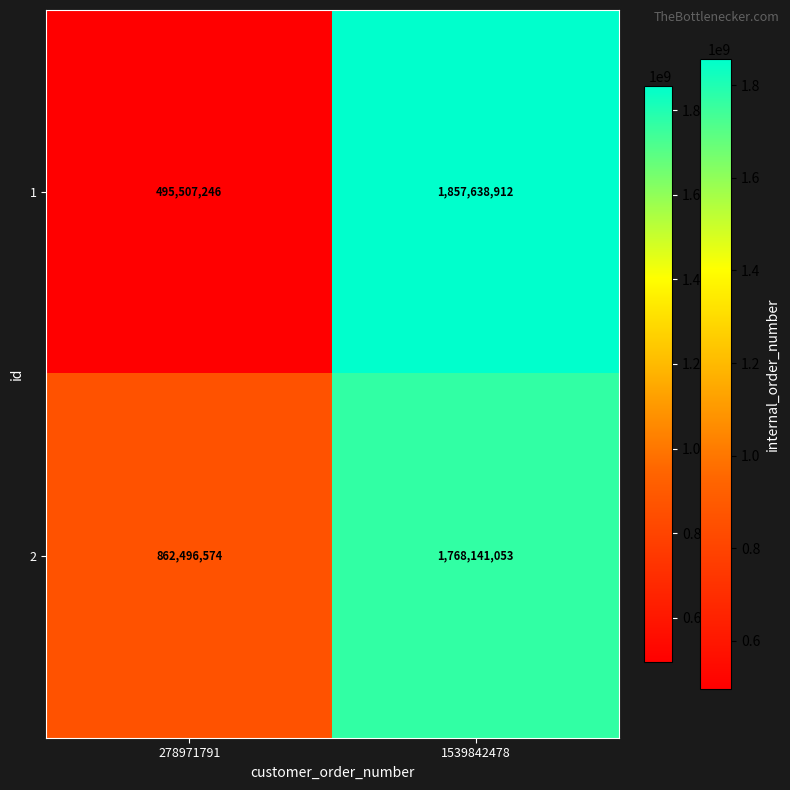

Reading left to right, extract all data points from this chart.

1: 495507246	1857638912
2: 862496574	1768141053